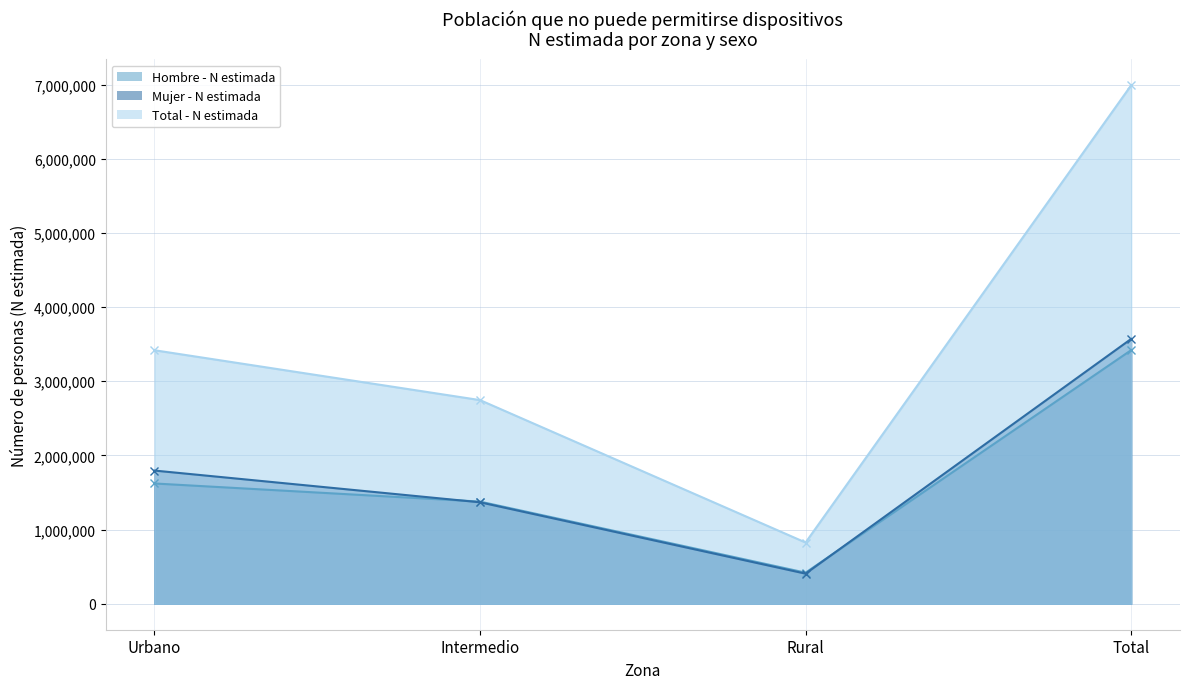

Does the chart have visible grid lines?

Yes